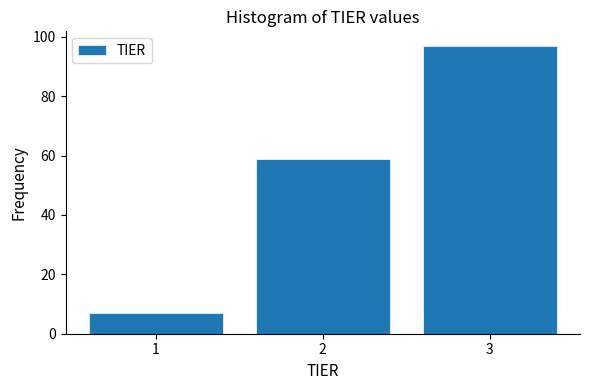

Reading left to right, list every bar in this chart as the range it spans on the x-axis followed by its height. The values are not printed on the chart, so give them approximately, as read against the axis.

0.5 to 1.5: 8
1.5 to 2.5: 60
2.5 to 3.5: 98